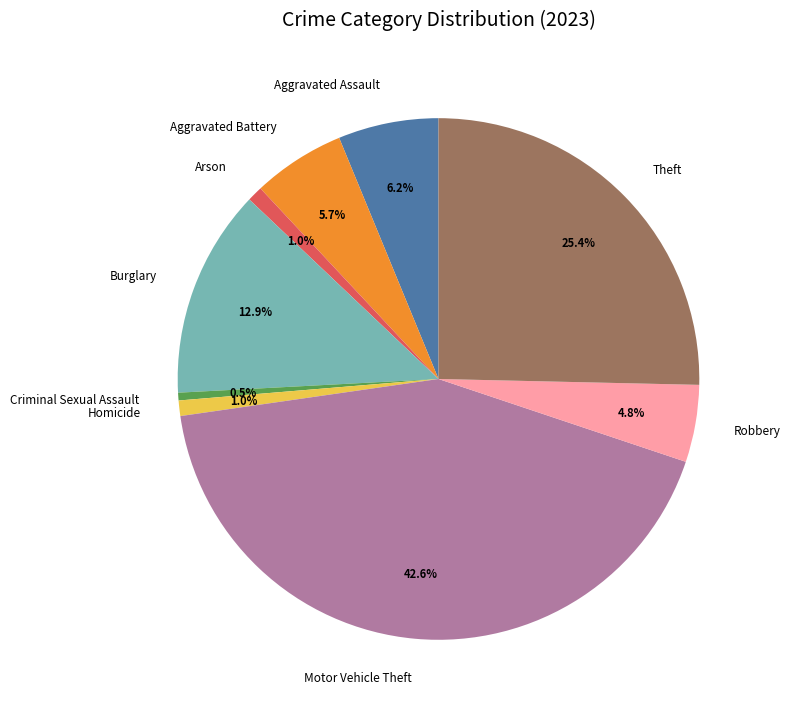

What is the largest slice in the pie chart?

Motor Vehicle Theft